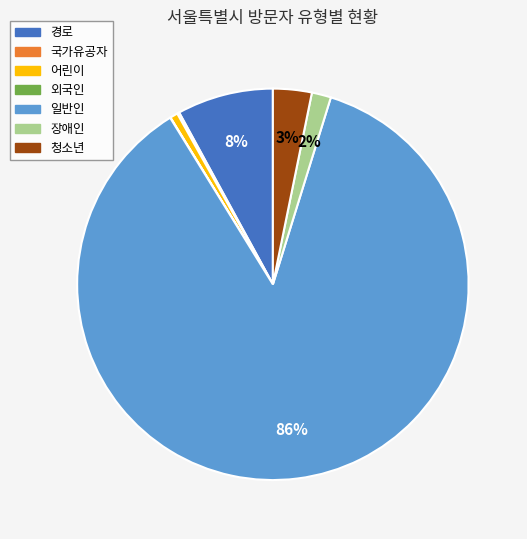

Between 청소년 and 장애인, which is larger?

청소년